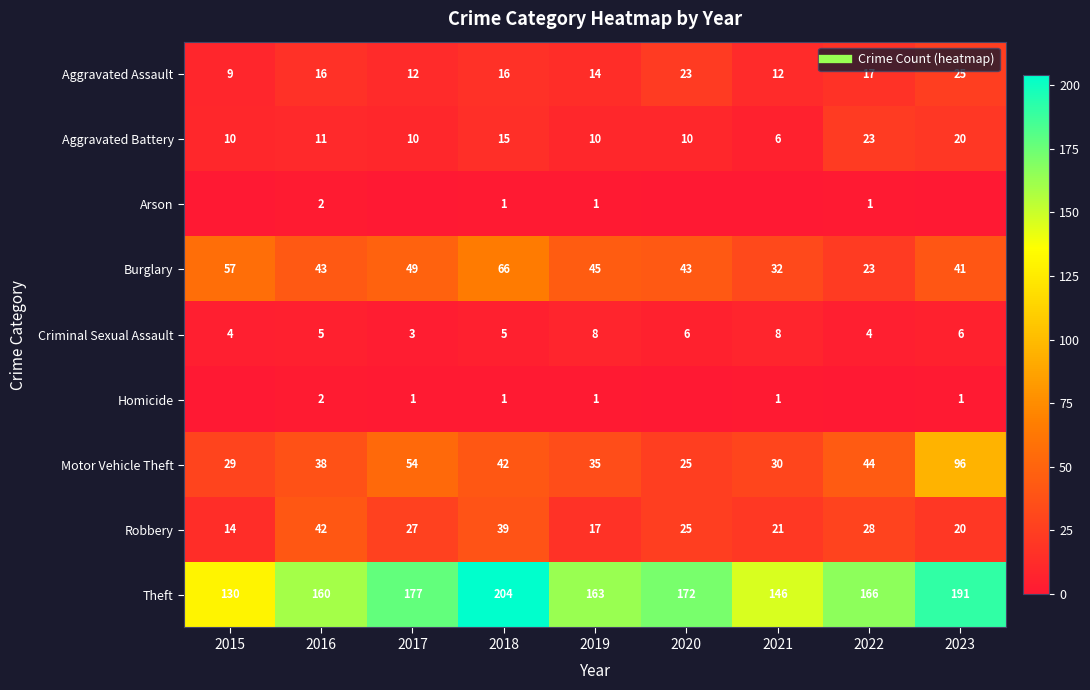

The value of Theft at 2018 is 121. True or false?

False